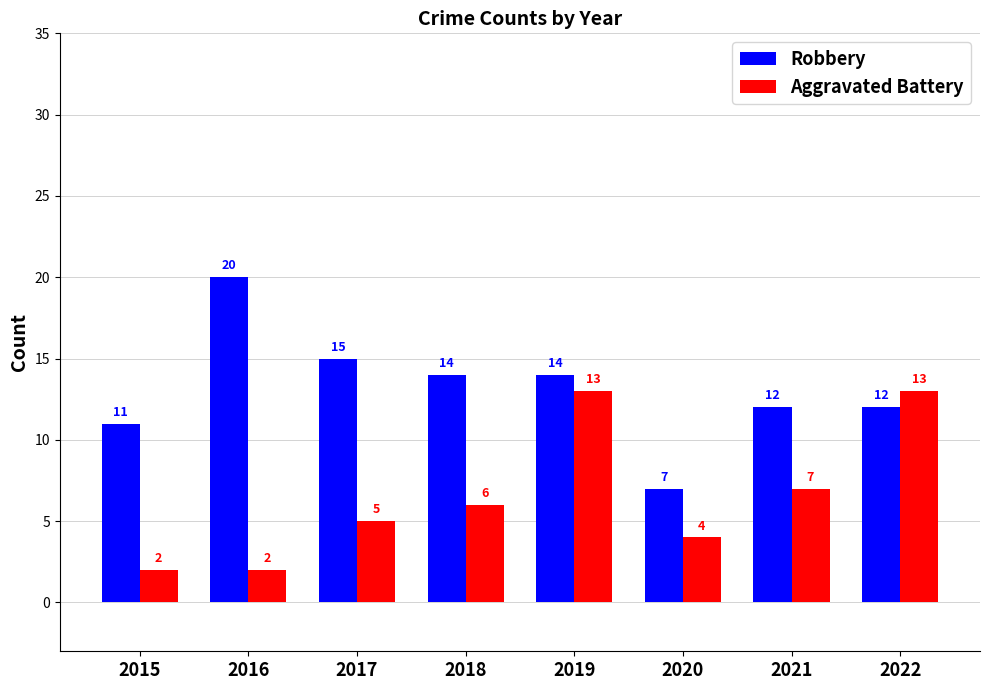

Reading right to left, transcribe all the data shown in this chart.

Robbery: 2022=12	2021=12	2020=7	2019=14	2018=14	2017=15	2016=20	2015=11
Aggravated Battery: 2022=13	2021=7	2020=4	2019=13	2018=6	2017=5	2016=2	2015=2